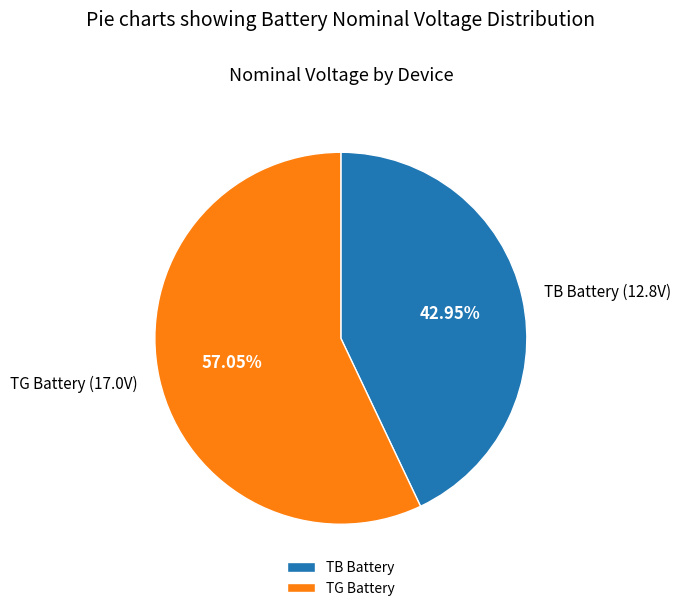

Which slice is the largest?

TG Battery